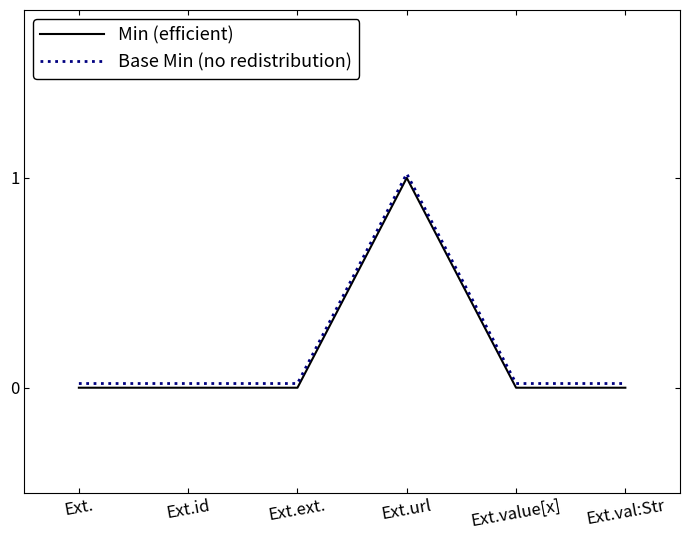

Is it true that Base Min (no redistribution) equals 0.0 at Ext.?

True